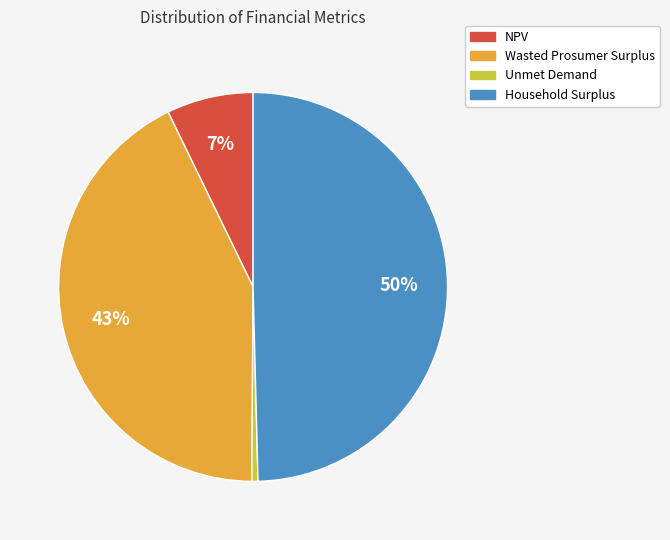

To the nearest percent, what is the difference between the Household Surplus and Unmet Demand slice percentages?

49%